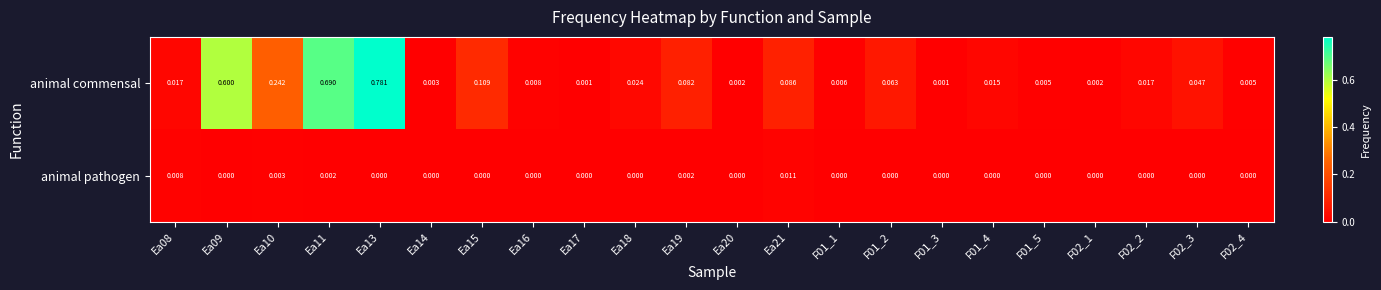

Which series has the largest total across all categories?

animal commensal